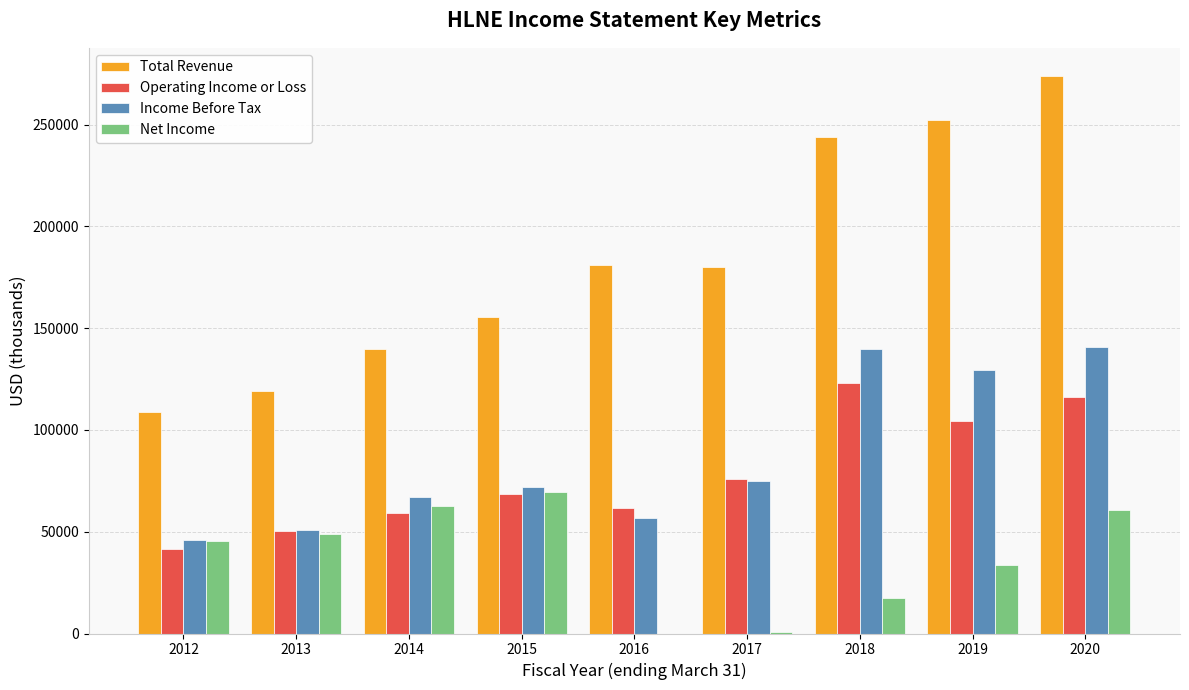

Between 2012 and 2017, which series saw the biggest shift?

Total Revenue